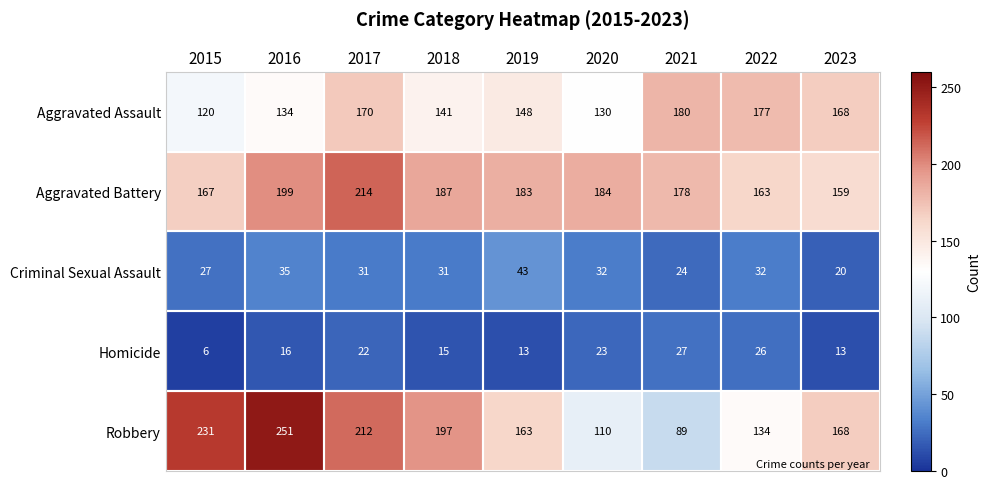

At which category is the sum across all series the highest?

2017